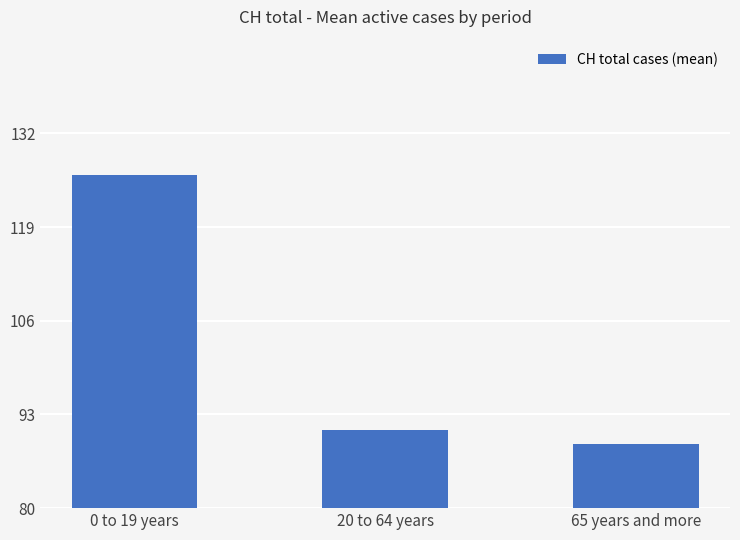

What is the approximate value at 0 to 19 years?

127